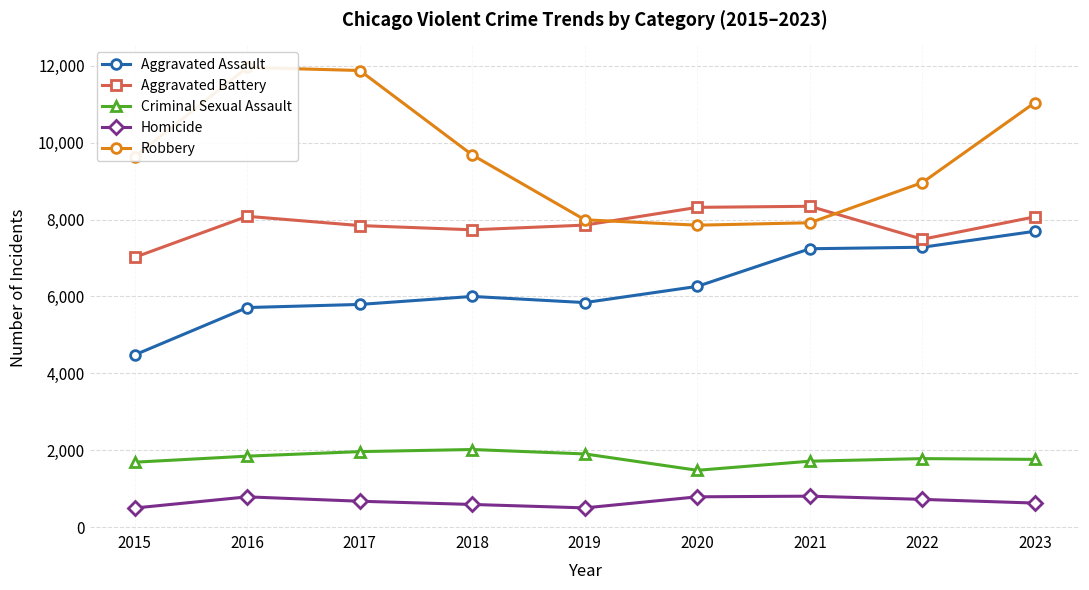

What is the total value across all series at 2019?

24095